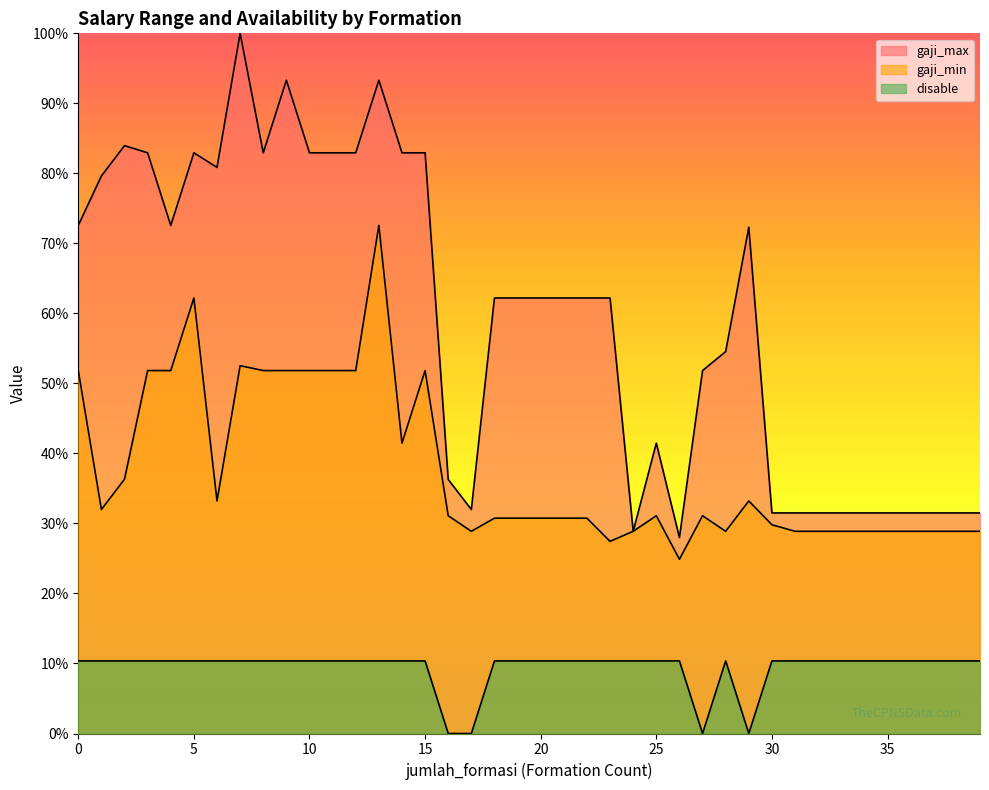

Does the chart display data point markers on the line(s)?

No